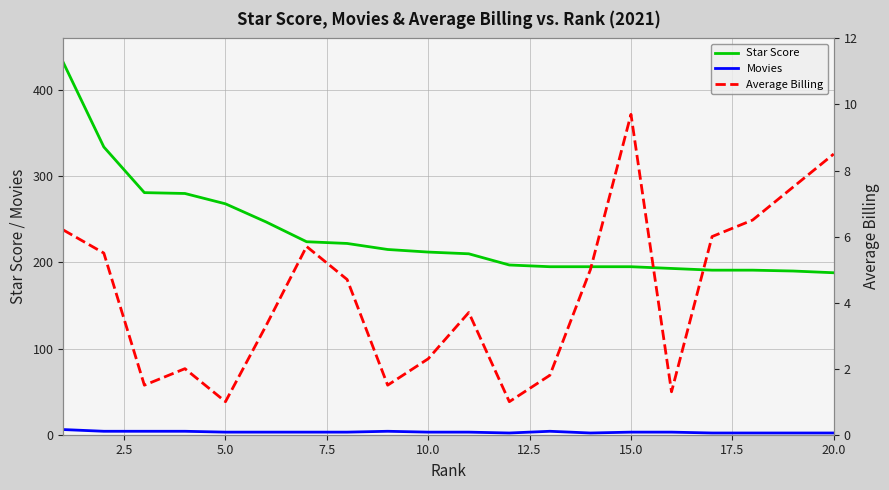

True or false: Star Score and Movies intersect in this chart.

False